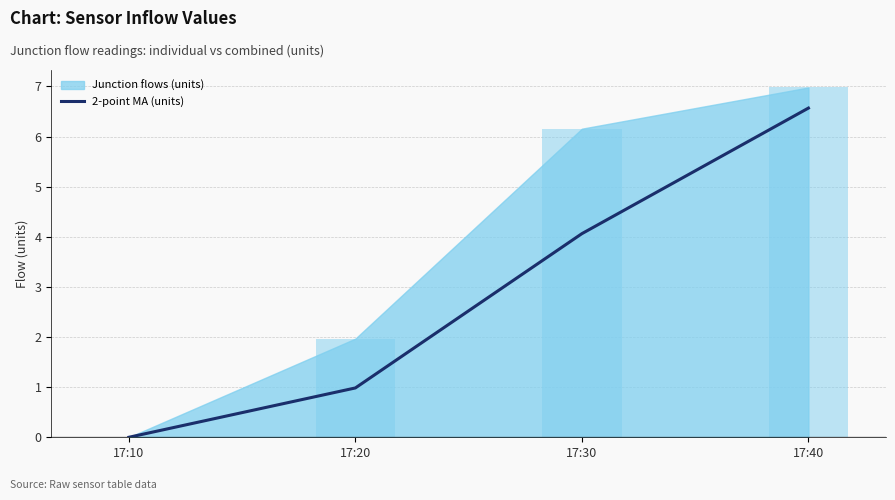

Rank the categories by value from highest to lowest.

17:40, 17:30, 17:20, 17:10